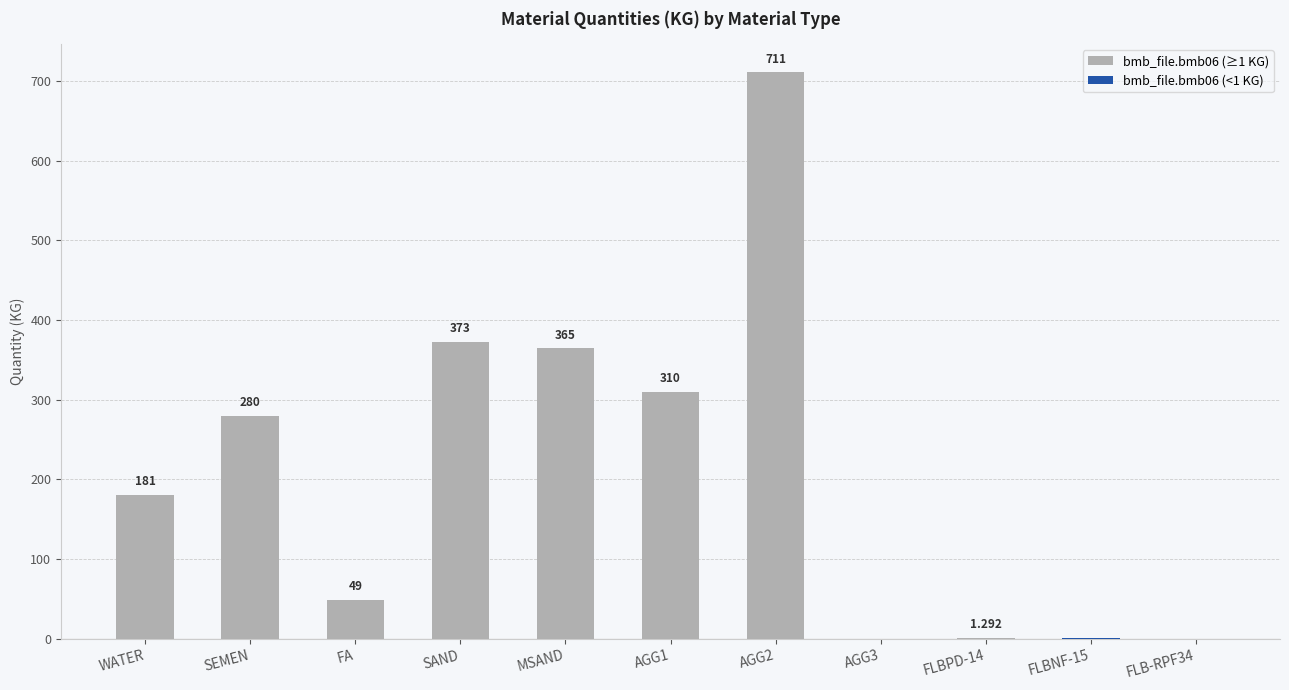

Which has a higher value, AGG1 or AGG2?

AGG2